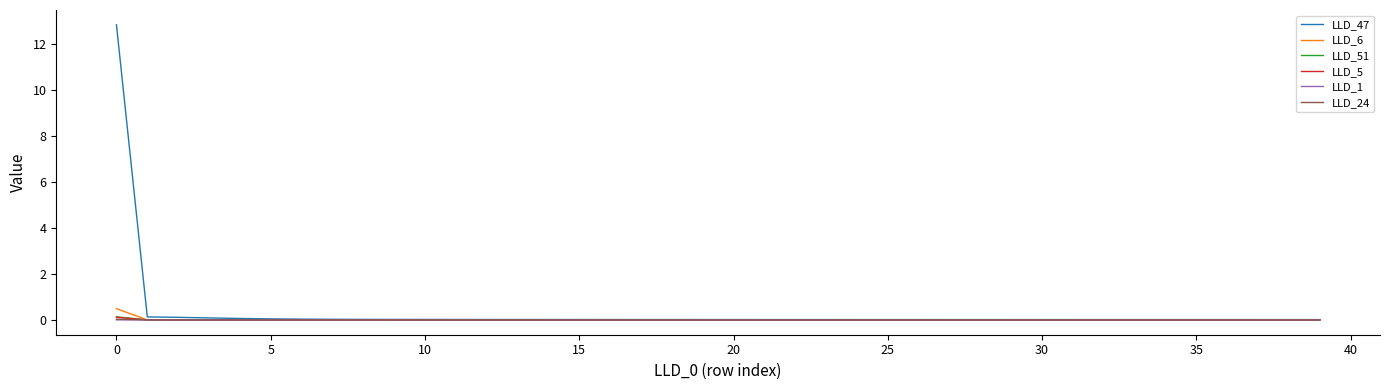

Which series has the largest range (max minus min)?

LLD_47